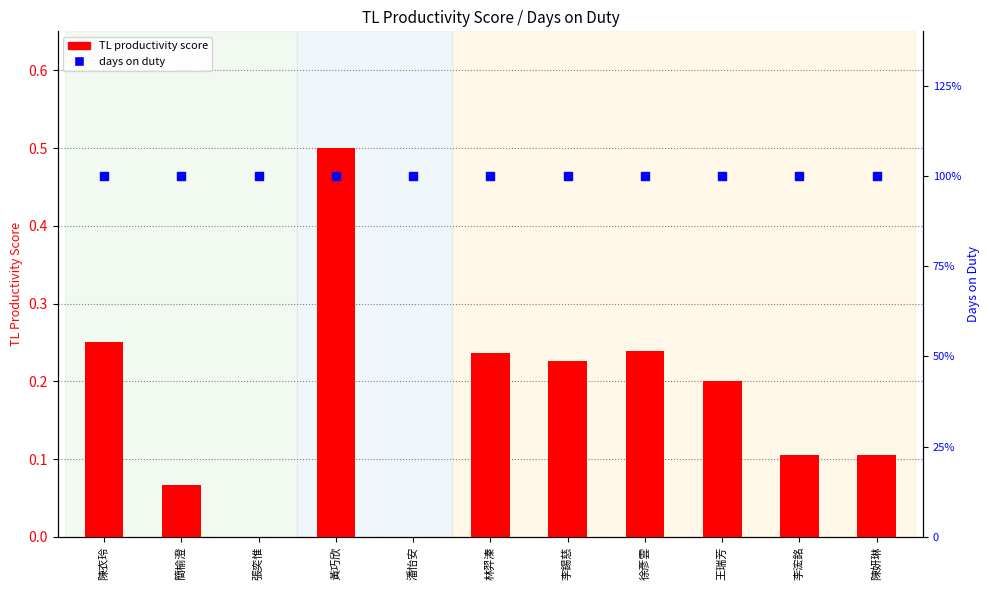

Is the value of TL productivity score at 王瑞芳 greater than the value of days on duty at 黃巧欣?

No